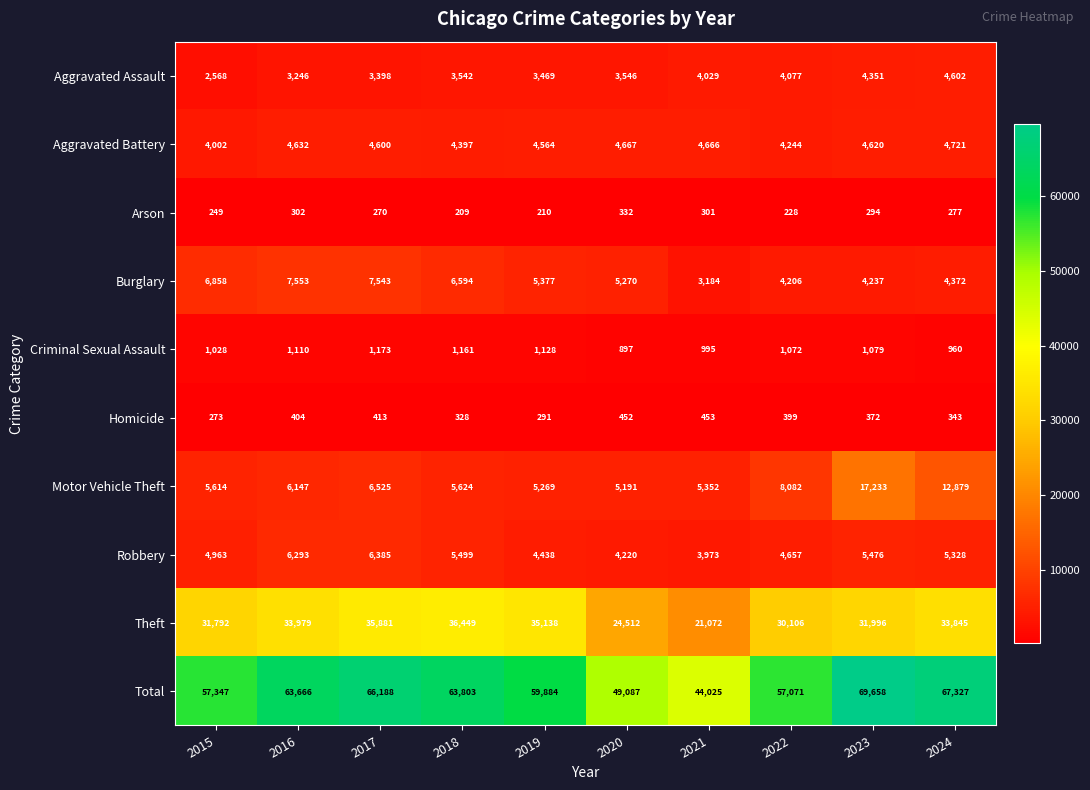

At how many categories does at least one series exceed 22036?

10